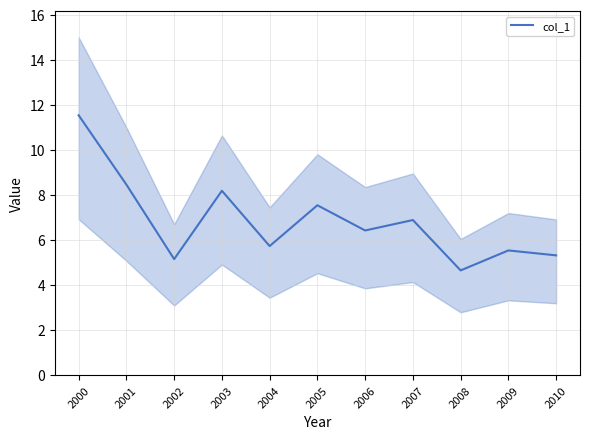

Between 2000 and 2002, which is larger?

2000